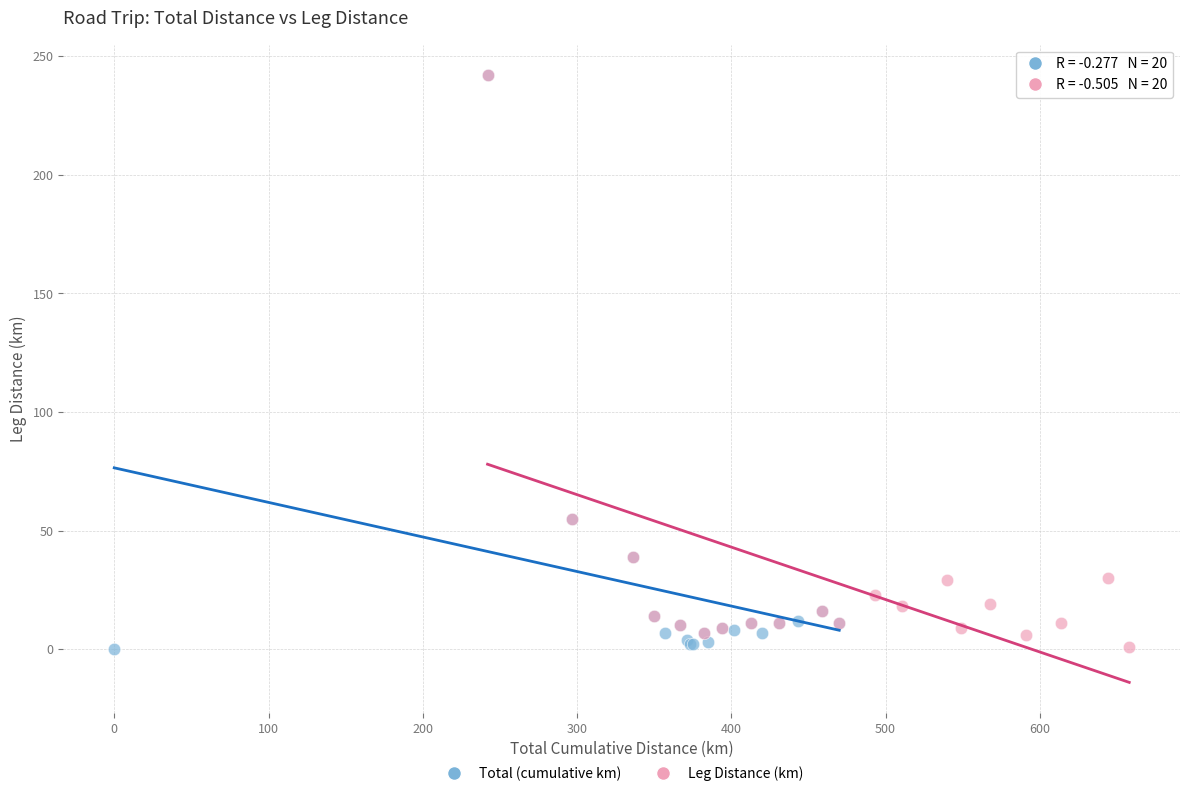

What are all the series names shown in the legend?

Total (cumulative km), Leg Distance (km)